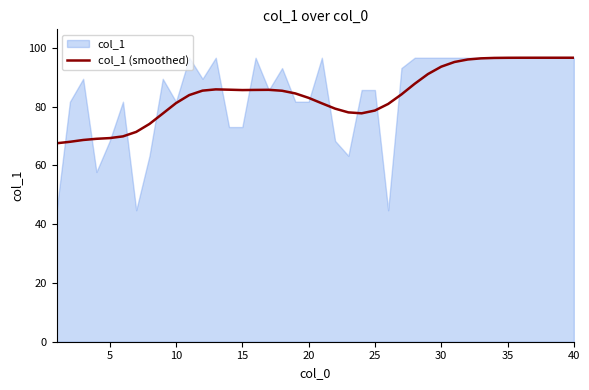

What is the difference between the second highest and second lowest values?

28.6